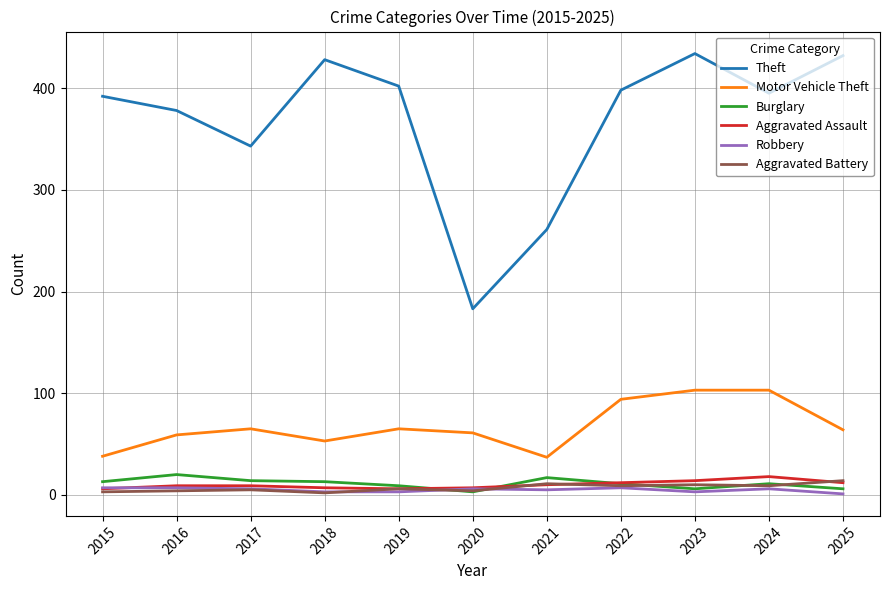

Which series ends up on top after the final intersection of Aggravated Assault and Burglary?

Aggravated Assault